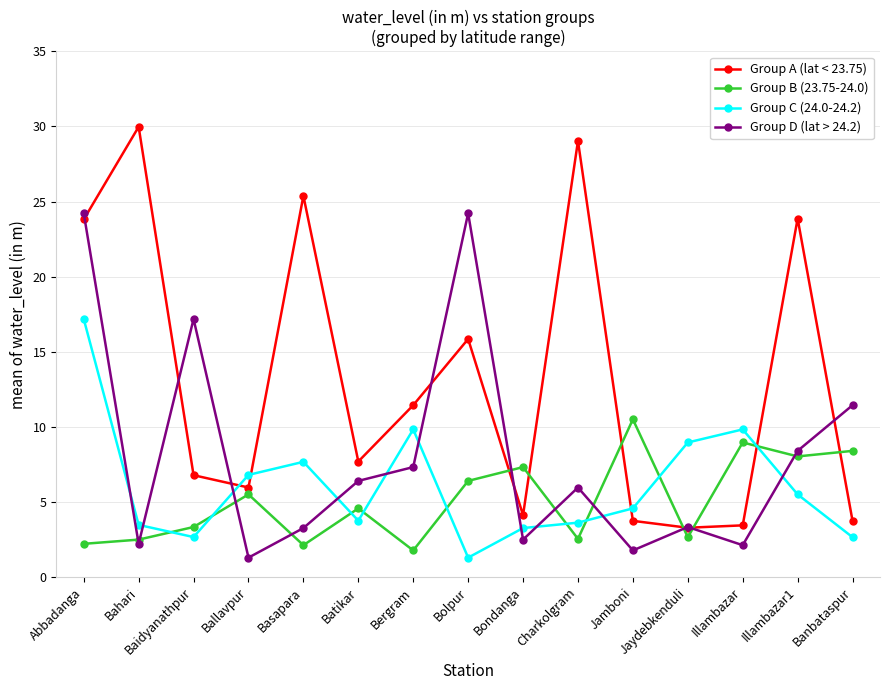

At Bolpur, list the series in order from smallest to largest.

Group C (24.0-24.2), Group B (23.75-24.0), Group A (lat < 23.75), Group D (lat > 24.2)